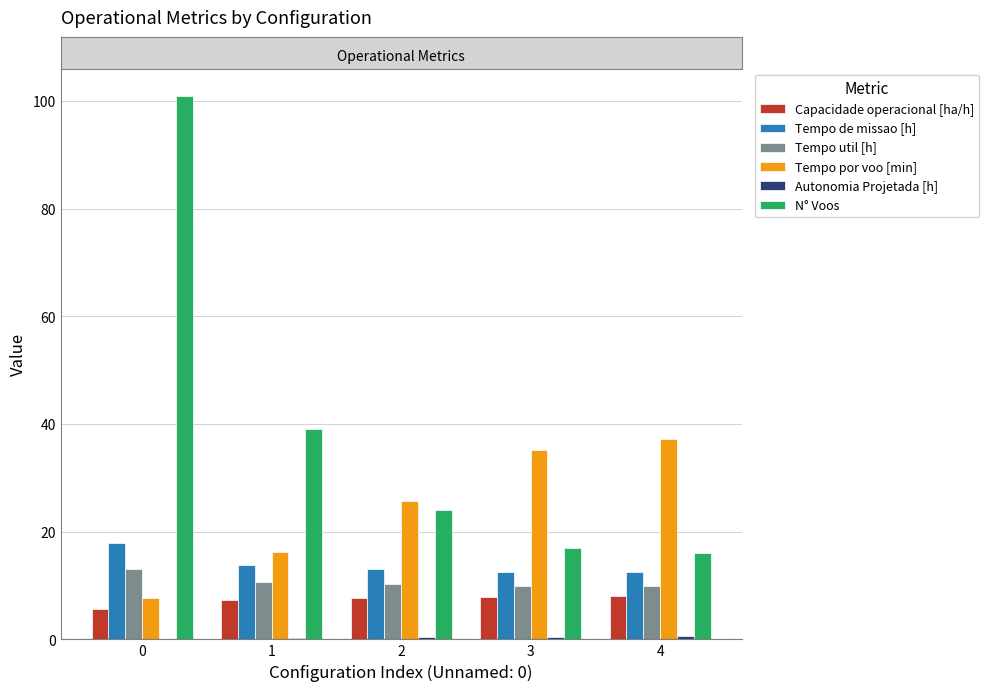

What is the maximum value shown in the chart?

101.0